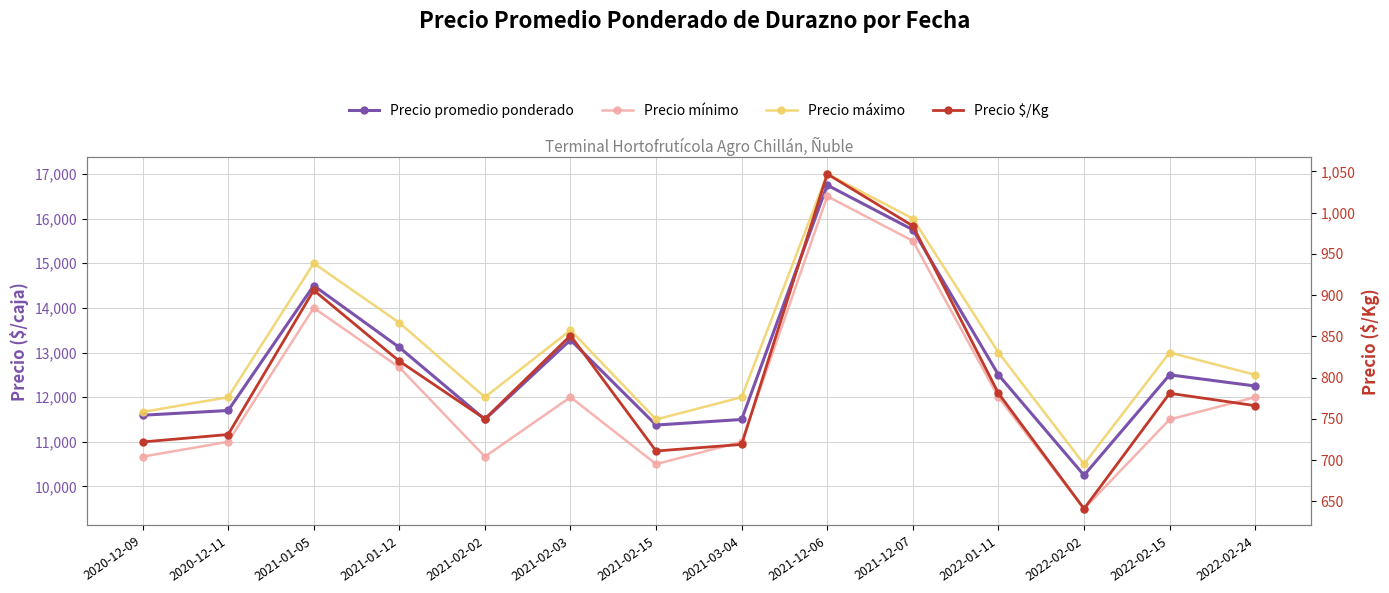

The Precio mínimo series shows 7334 at 2022-02-24. True or false?

False